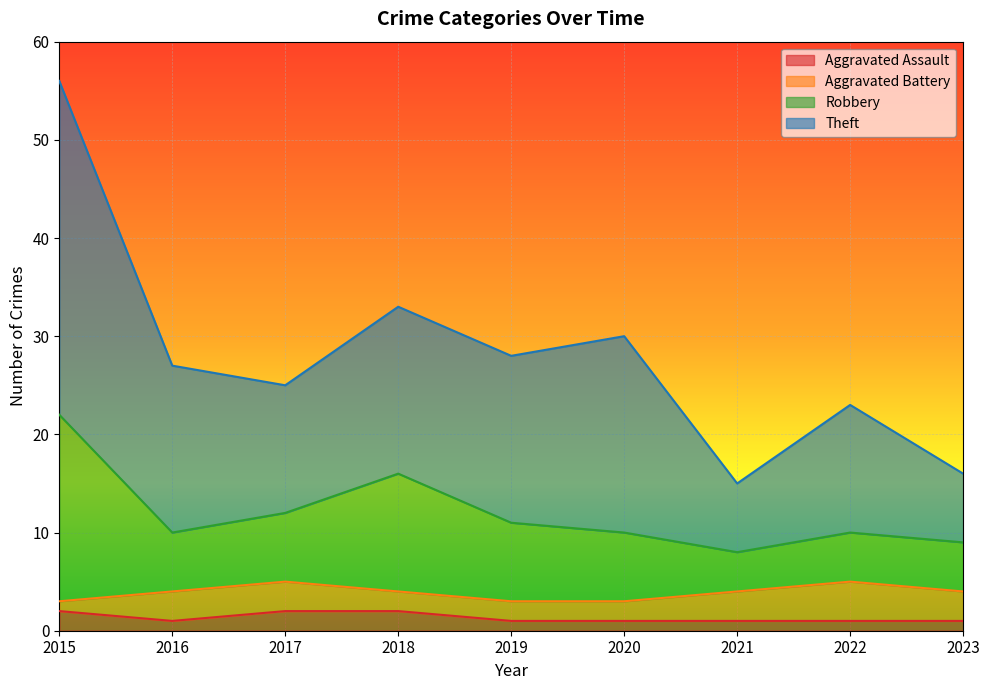

At which category does the chart reach its peak across all series?

2015